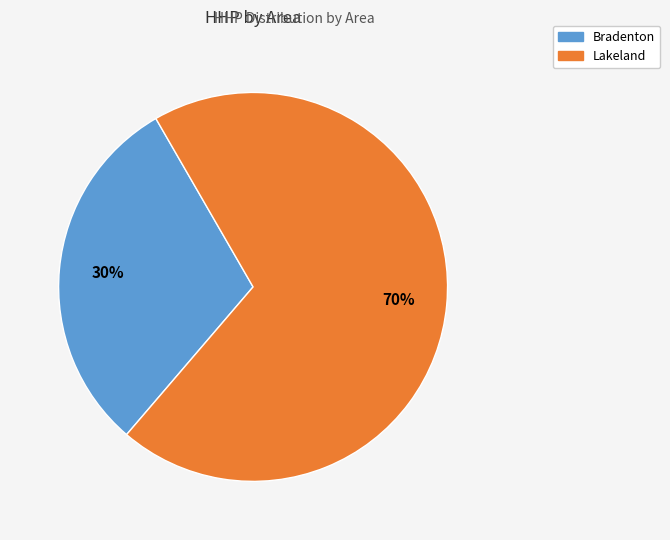

Is there any slice that represents more than half of the pie?

Yes